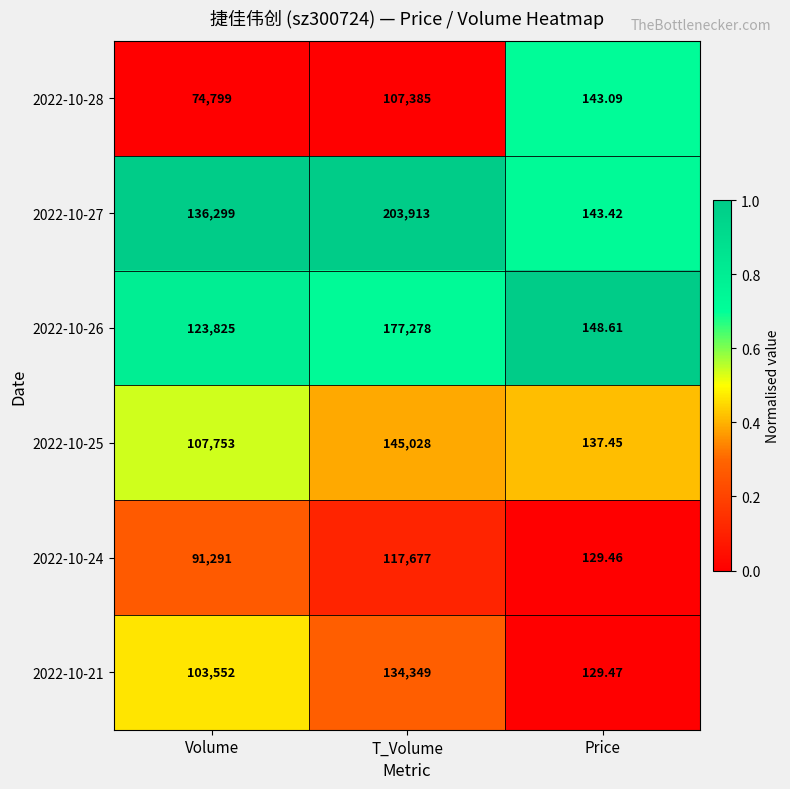

Is the value of 2022-10-27 at Volume greater than the value of 2022-10-24 at T_Volume?

Yes